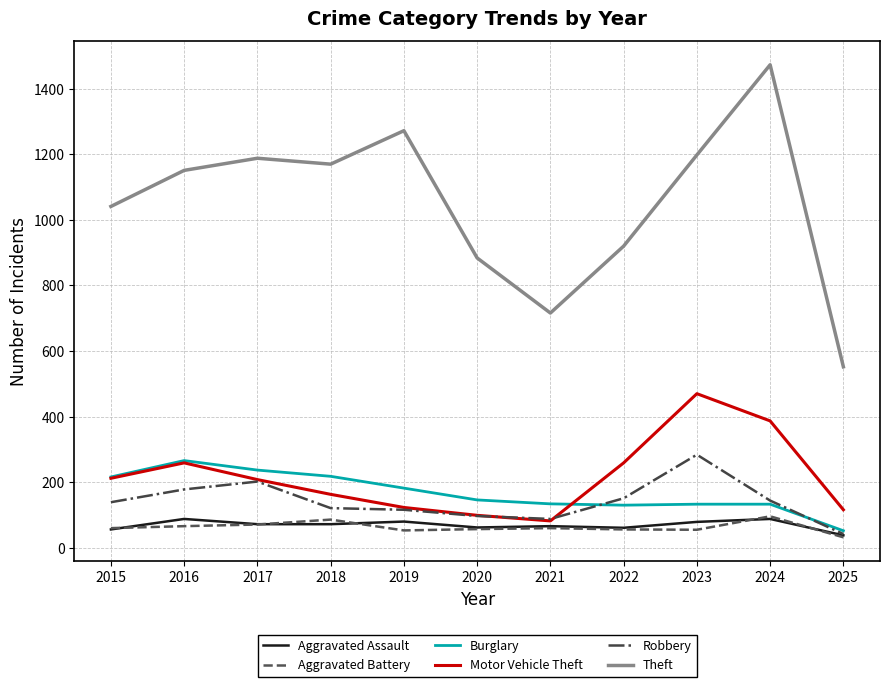

What is the minimum value shown in the chart?

32